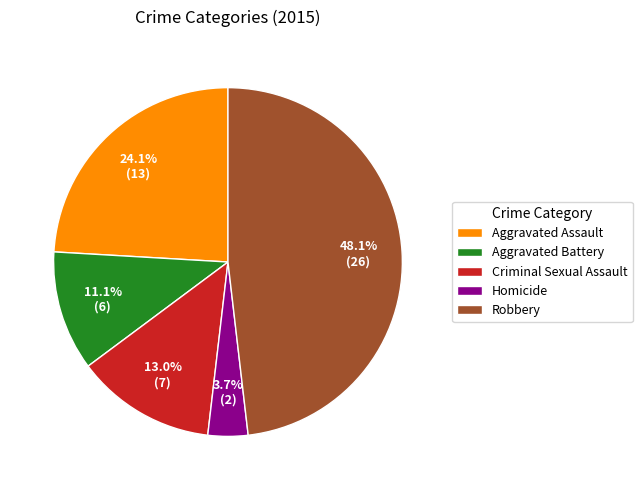

Is Criminal Sexual Assault the majority of the pie?

No